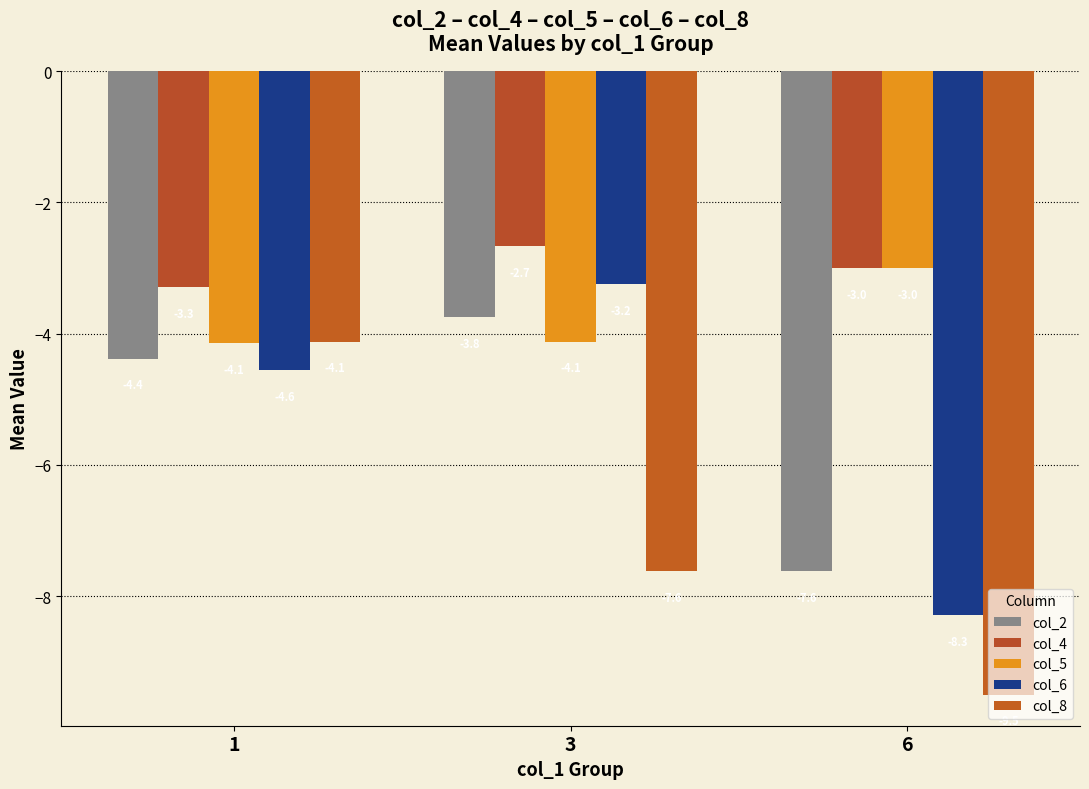

Which series has the largest range (max minus min)?

col_8